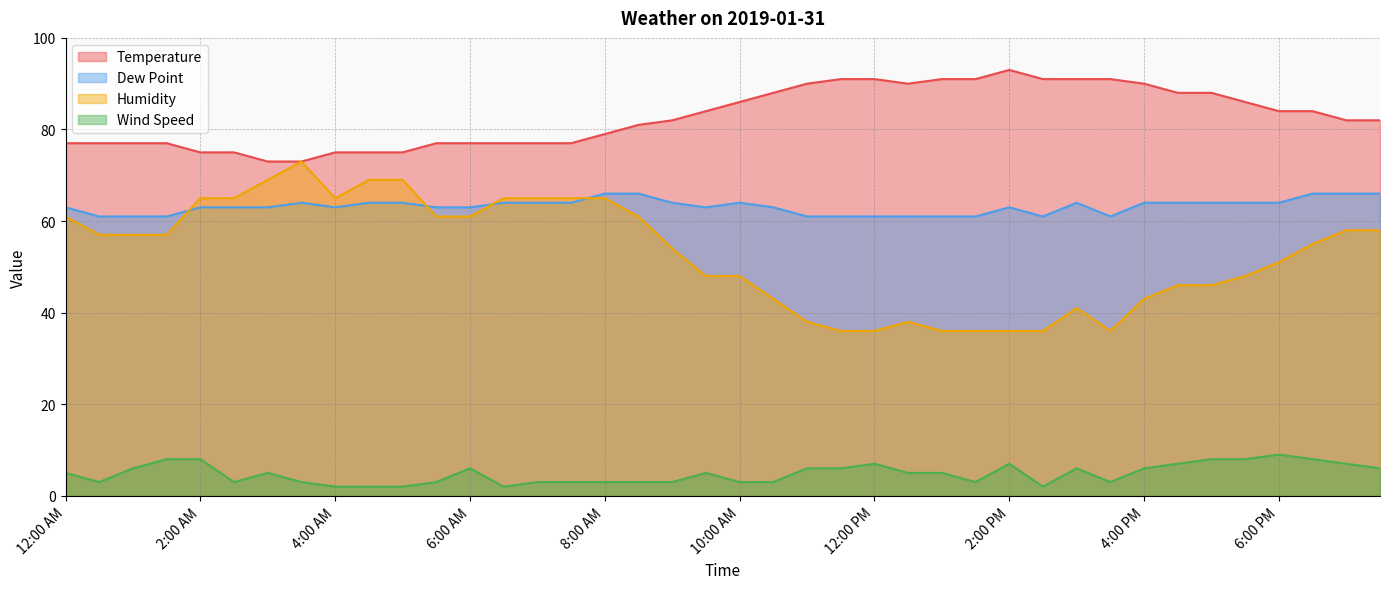

At how many categories does at least one series exceed 59?

40